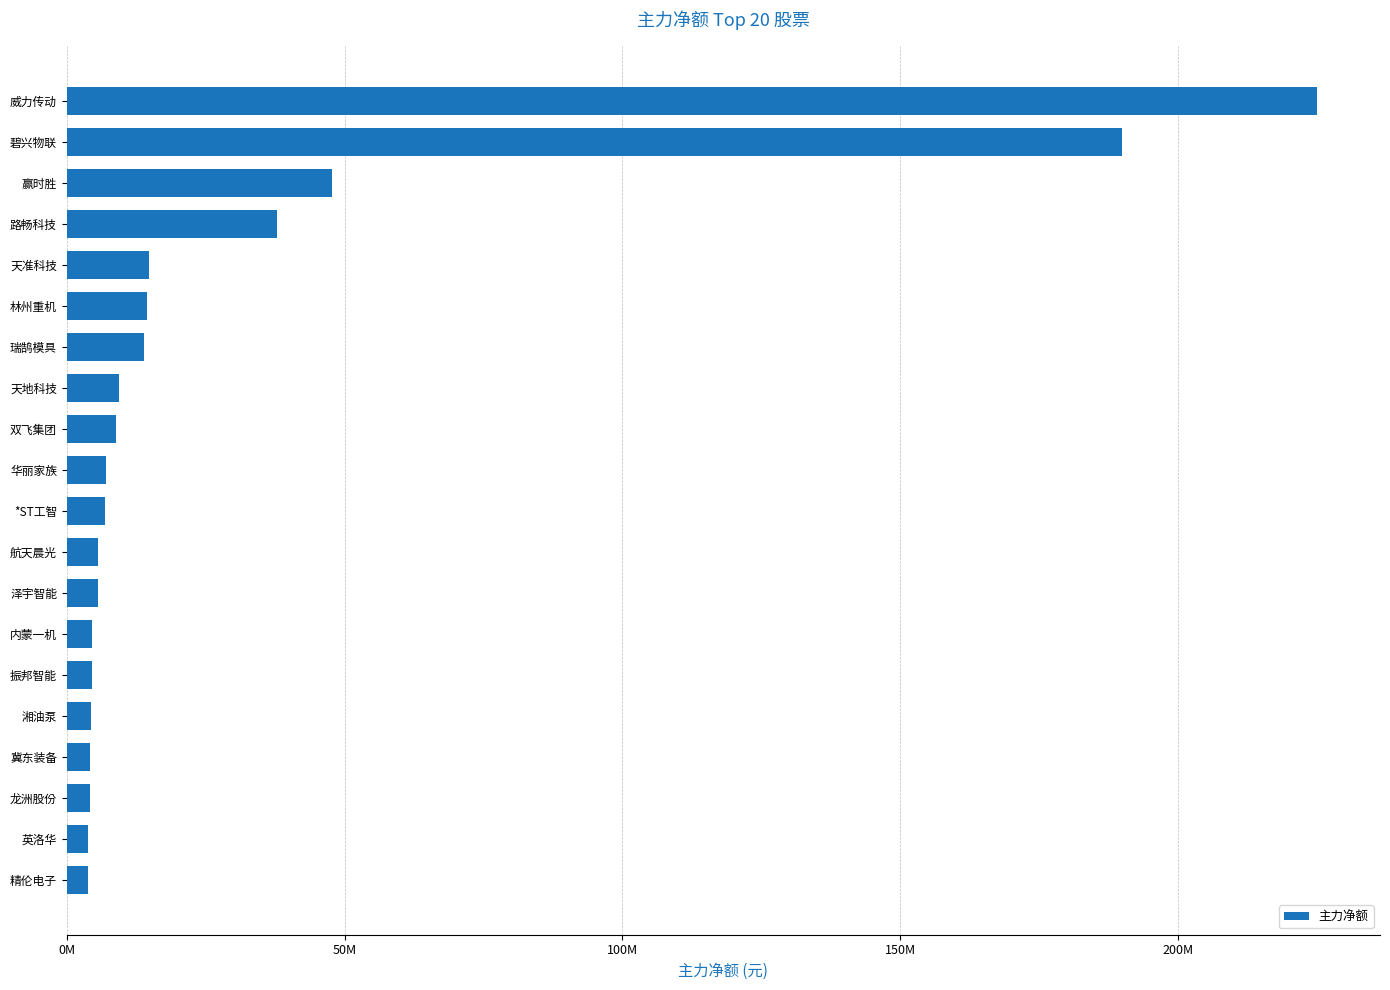

Does the chart contain any negative values?

No